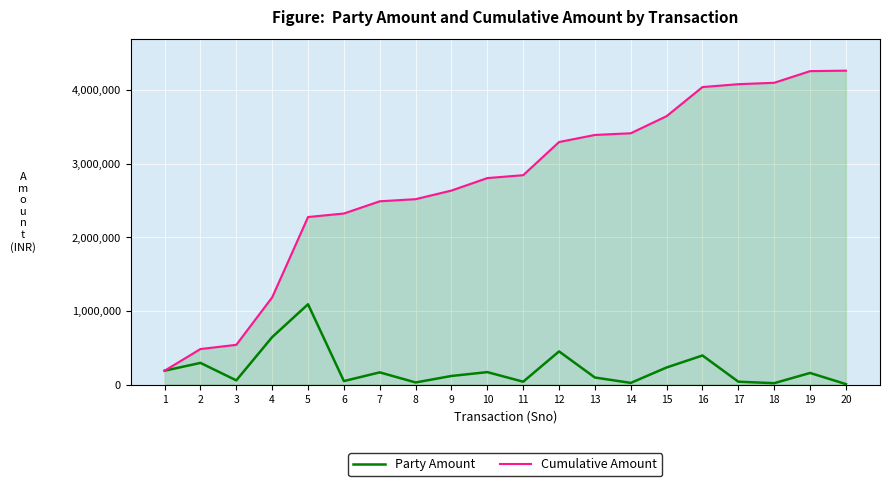

At which label does Cumulative Amount reach its minimum?

1